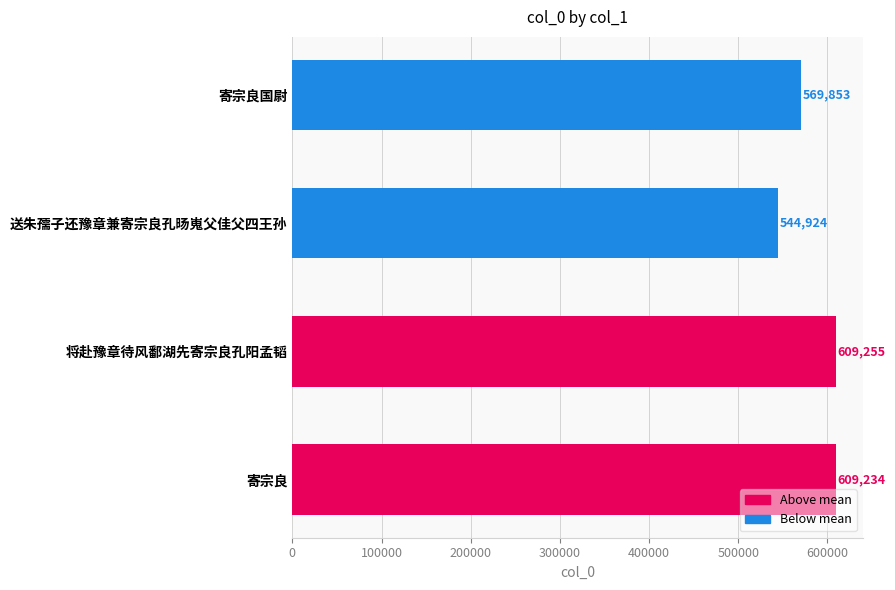

What is the difference between the maximum and second lowest values?

39402